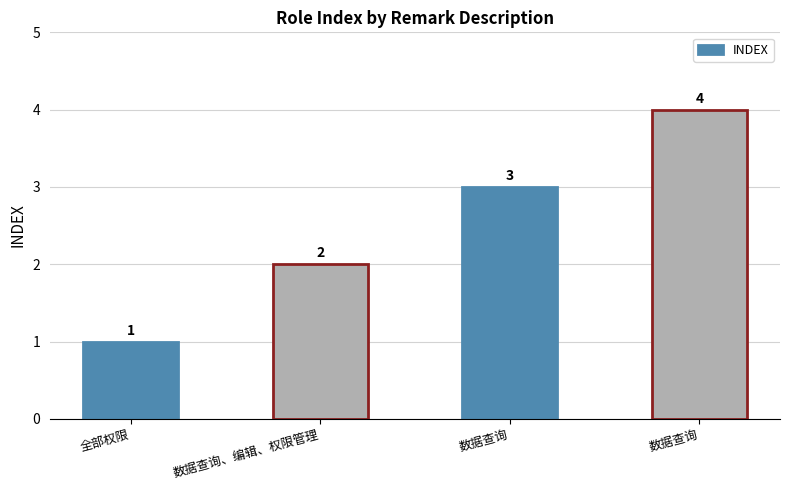

List the labels in order of value, largest first.

数据查询, 数据查询, 数据查询、编辑、权限管理, 全部权限